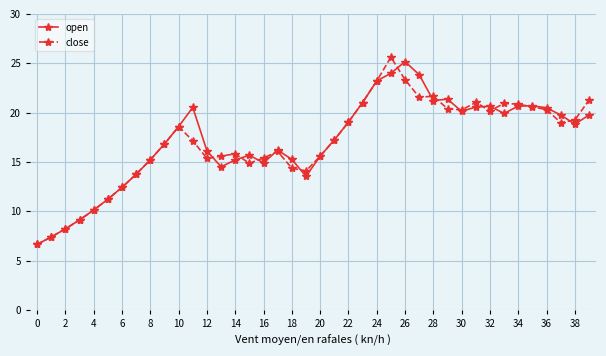

List the series in order of their peak value, highest first.

close, open